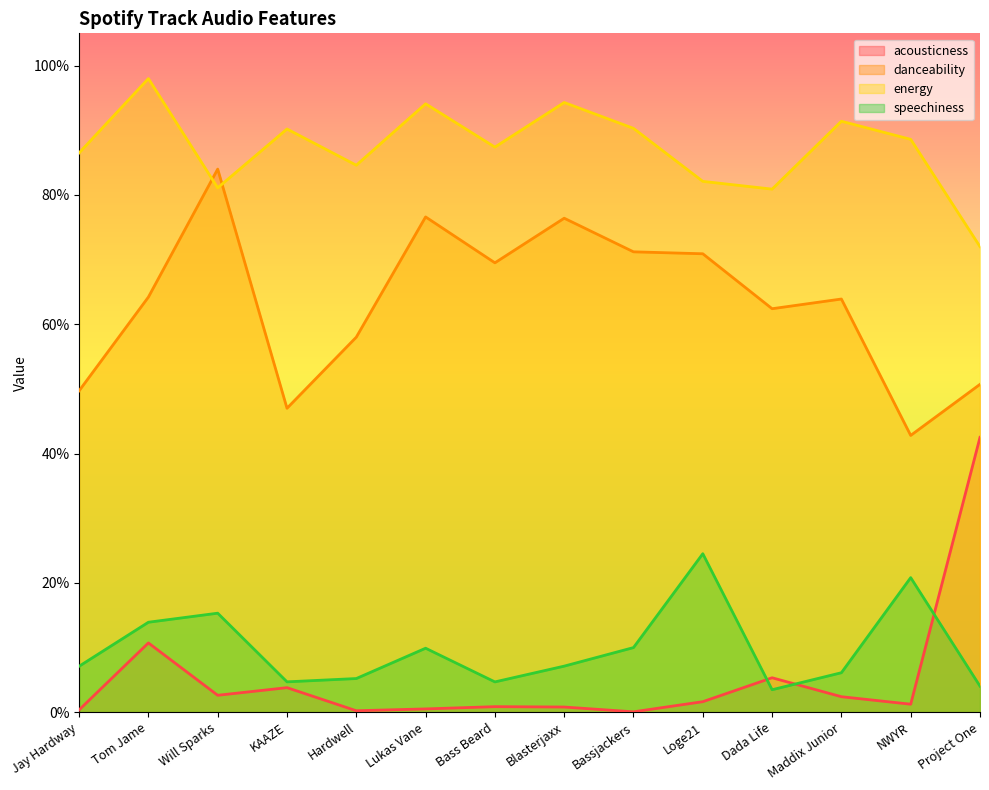

At which label does speechiness reach its peak?

Loge21